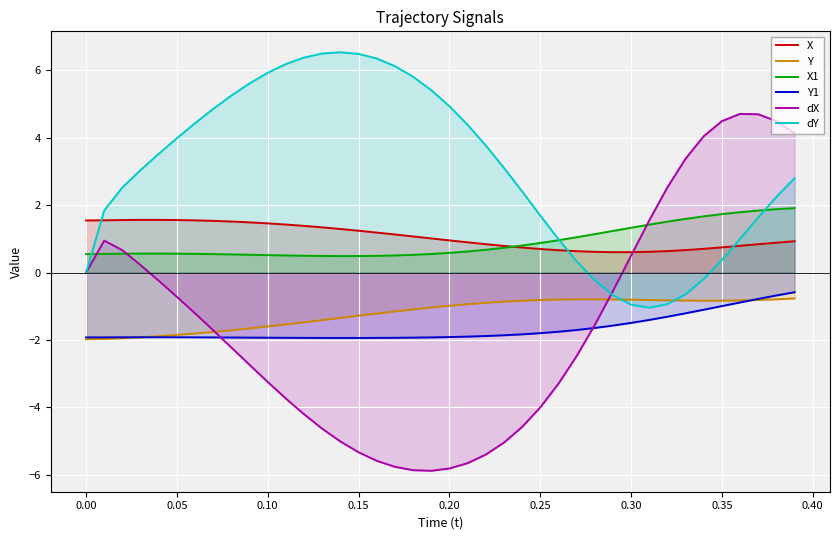

What is the minimum value for dX?

-5.9